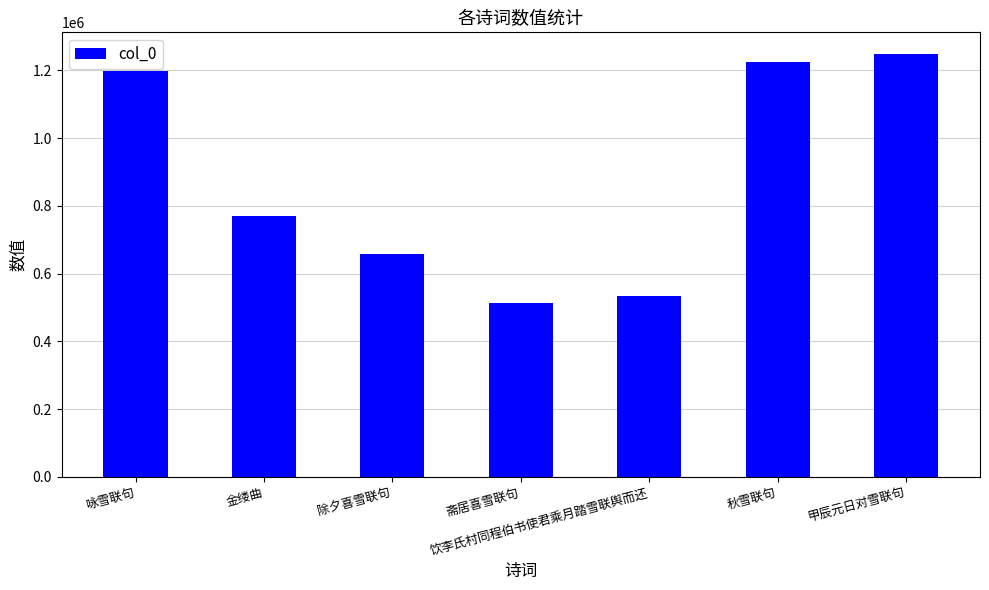

Are the bars grouped side by side (vs. stacked)?

No